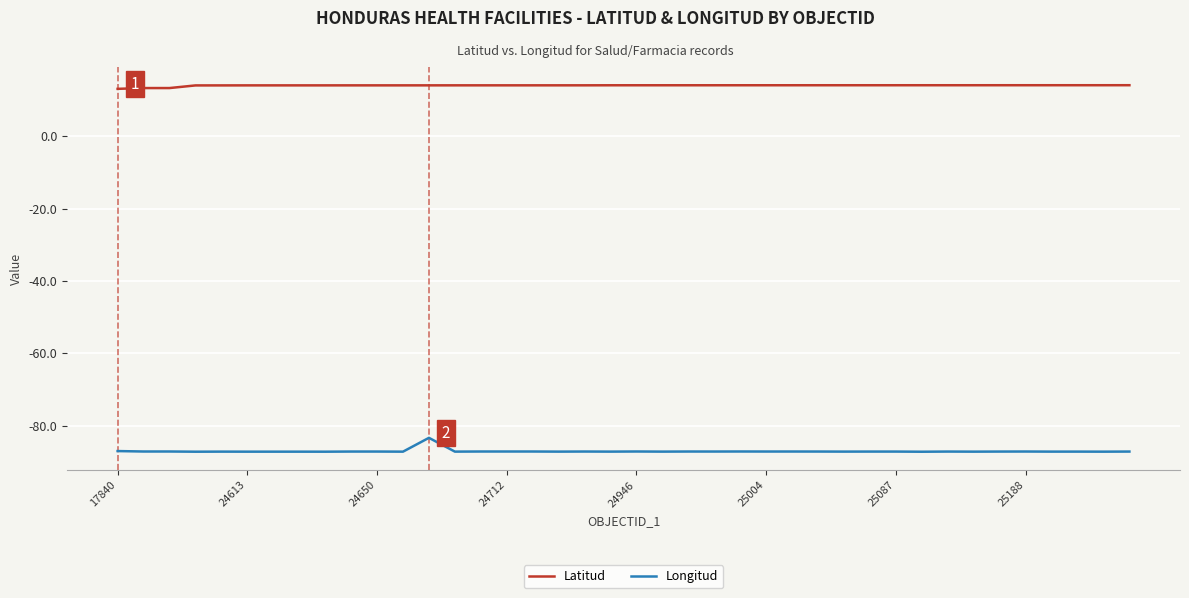

Which series has the largest total across all categories?

Latitud